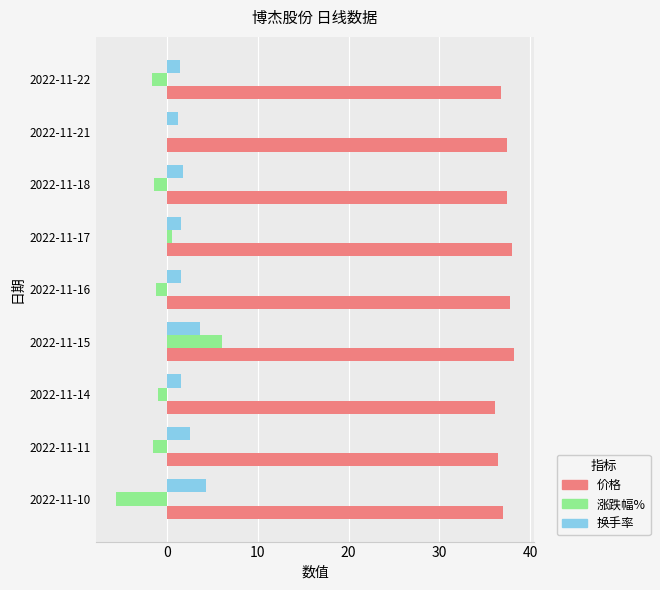

The value of 价格 at 2022-11-14 is 36.1. True or false?

True